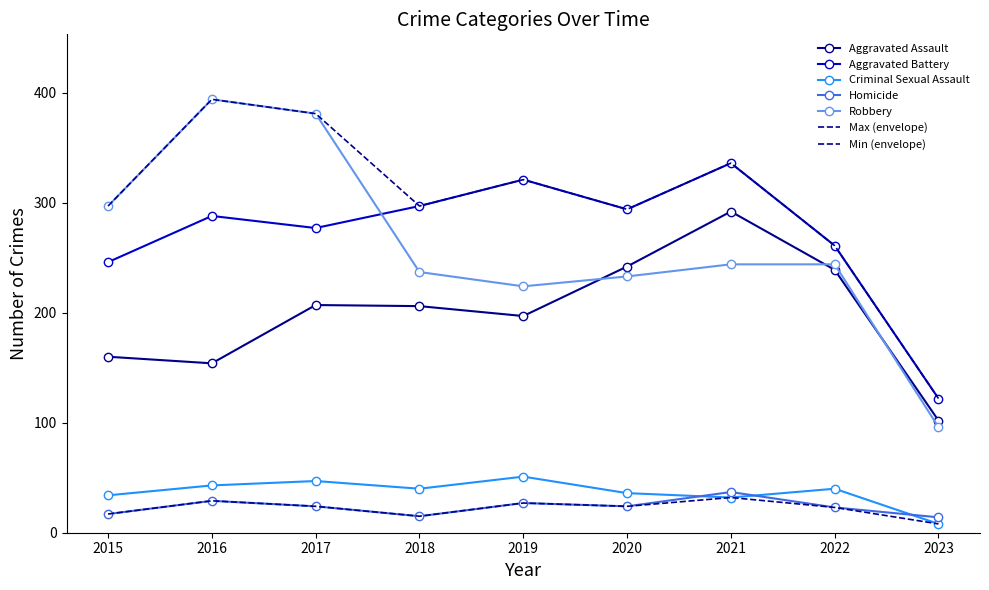

In Aggravated Assault, how many points are lower than both neighbors (excluding endpoints)?

2